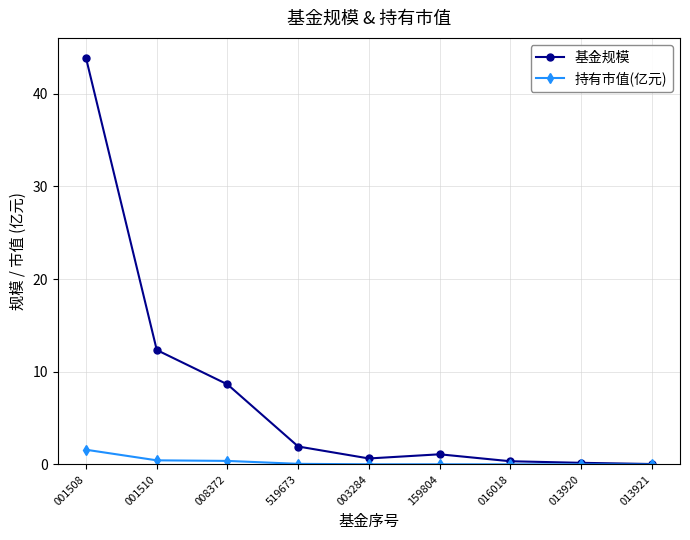

What is the difference between the 持有市值(亿元) values at 001510 and 519673?

0.4